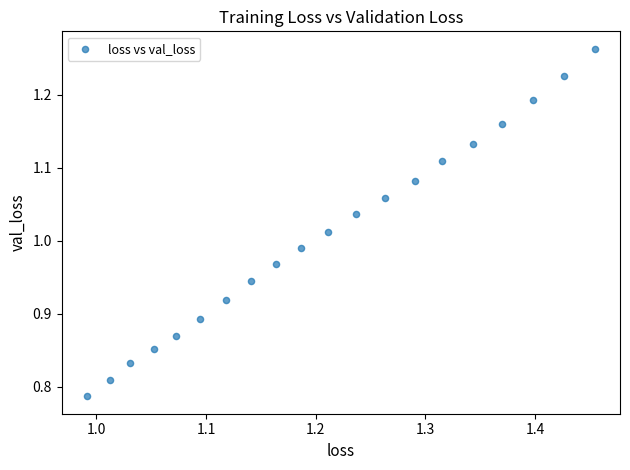

What is the range of X values (max minus min)?

0.5